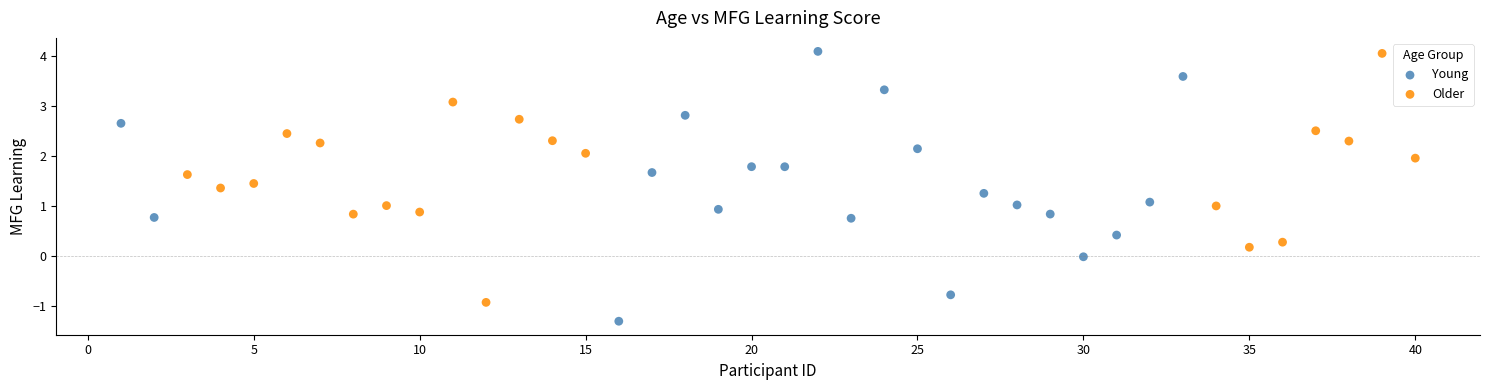

Which series contains the lowest Y value?

Young